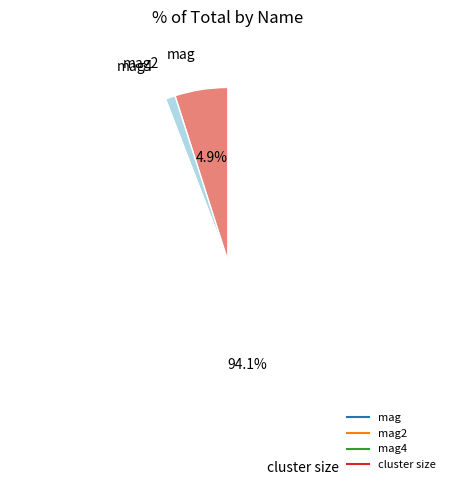

To the nearest percent, what is the average slice percentage?

25%